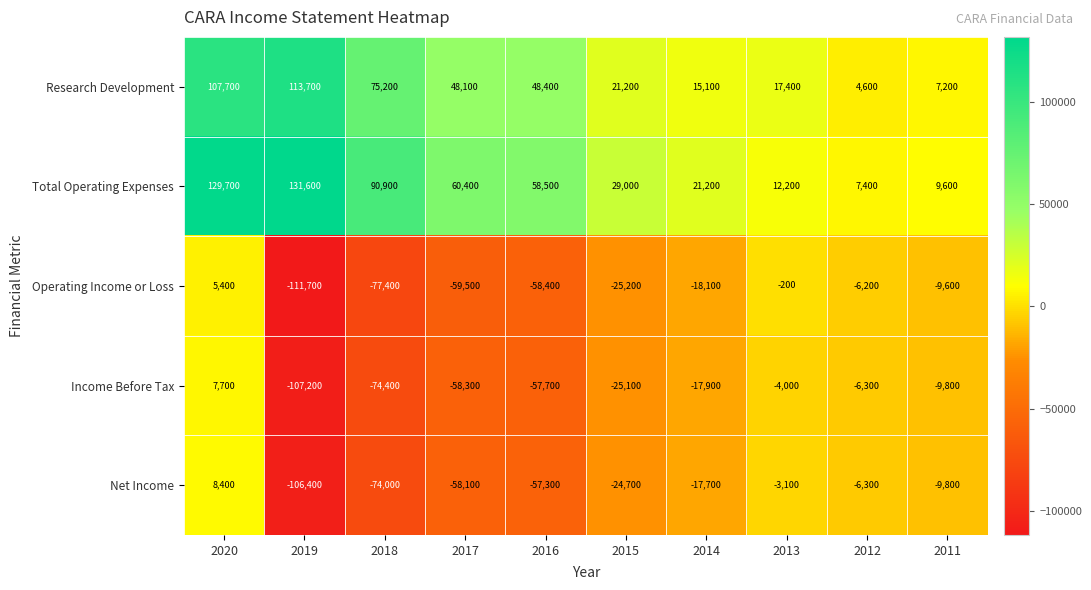

How many values in the Total Operating Expenses series are below 58500?

5